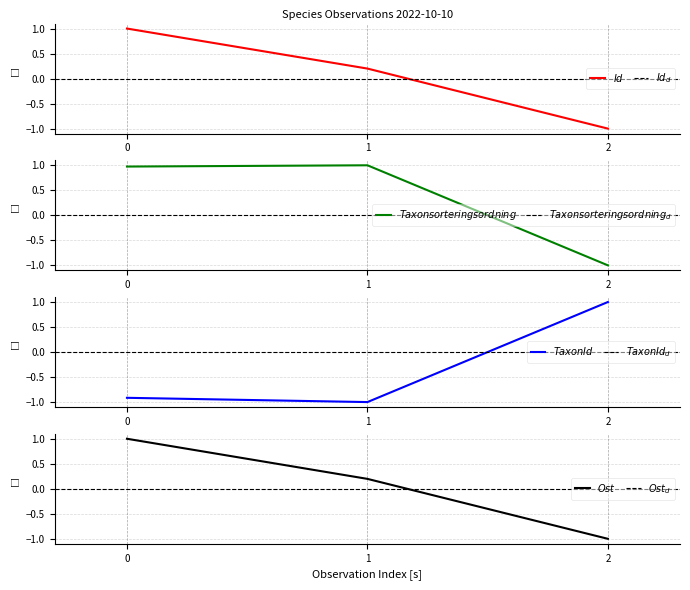

What is the maximum value shown in the chart?

1.0